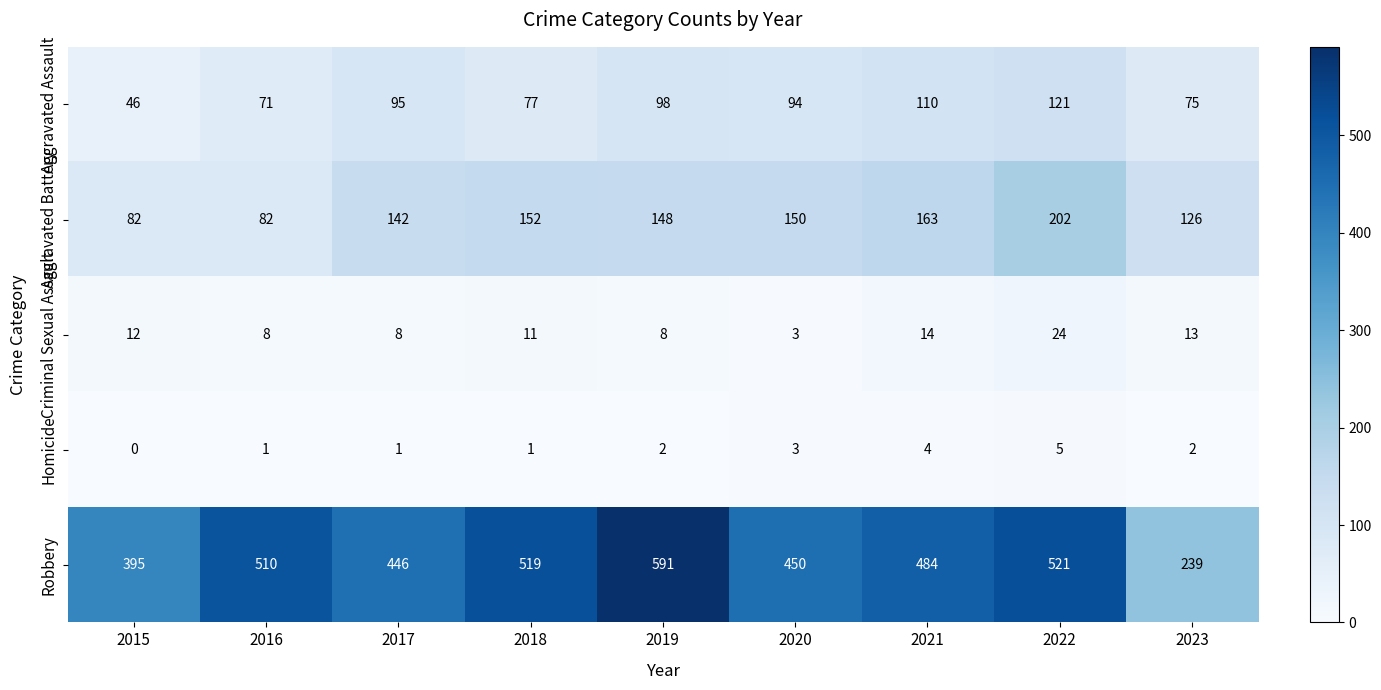

At which label does Aggravated Assault reach its minimum?

2015